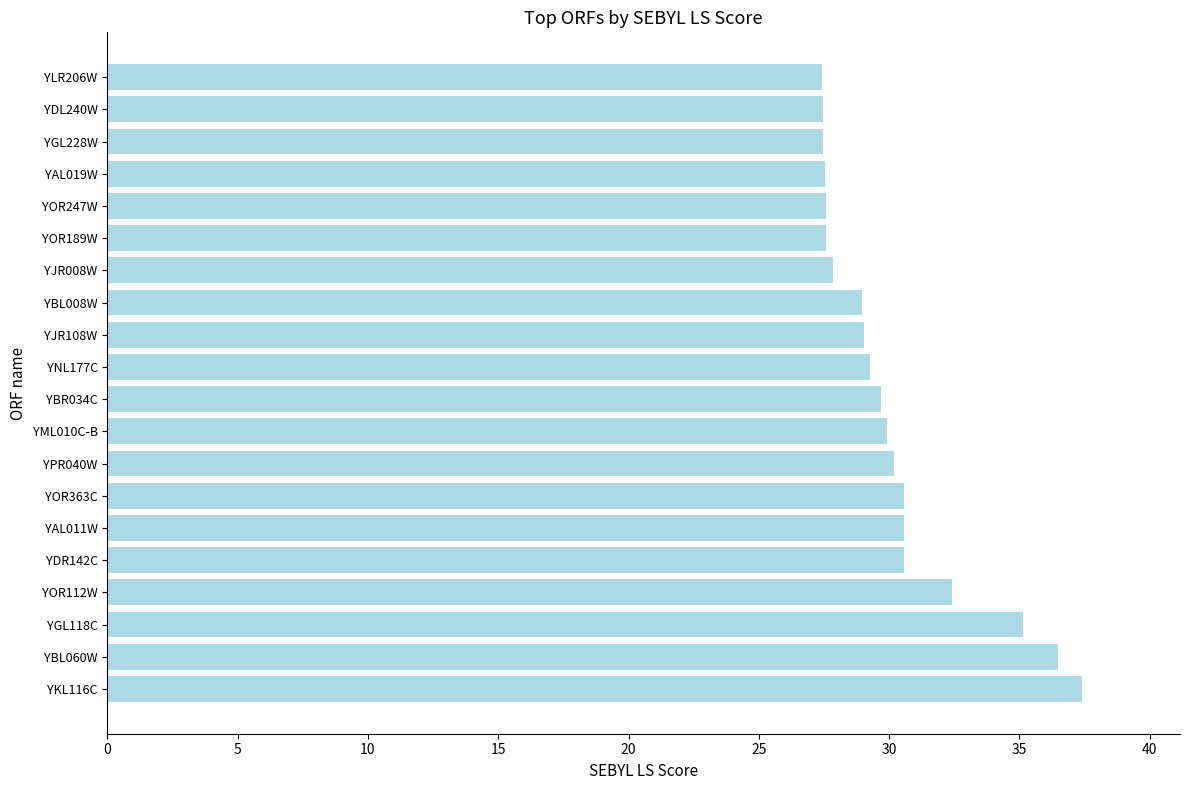

At which label is the value closest to 32?

YOR112W